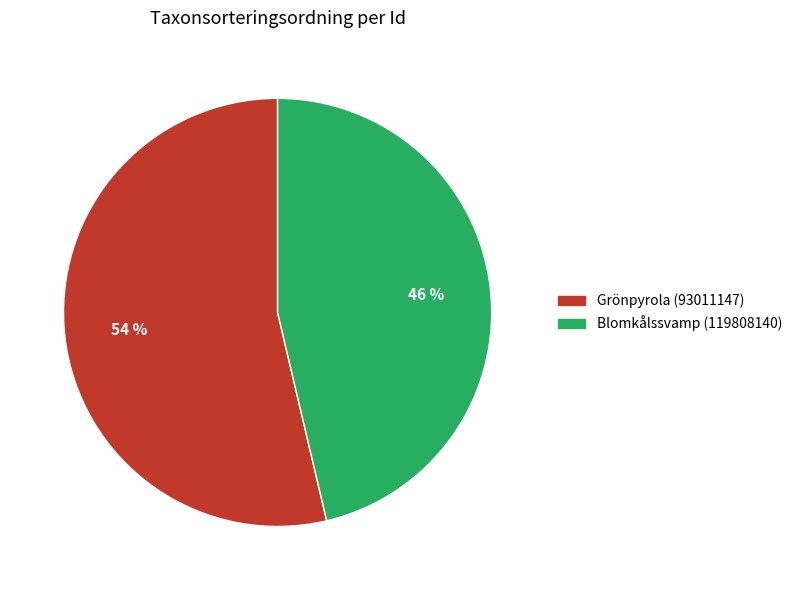

Does any single category account for the majority?

Yes